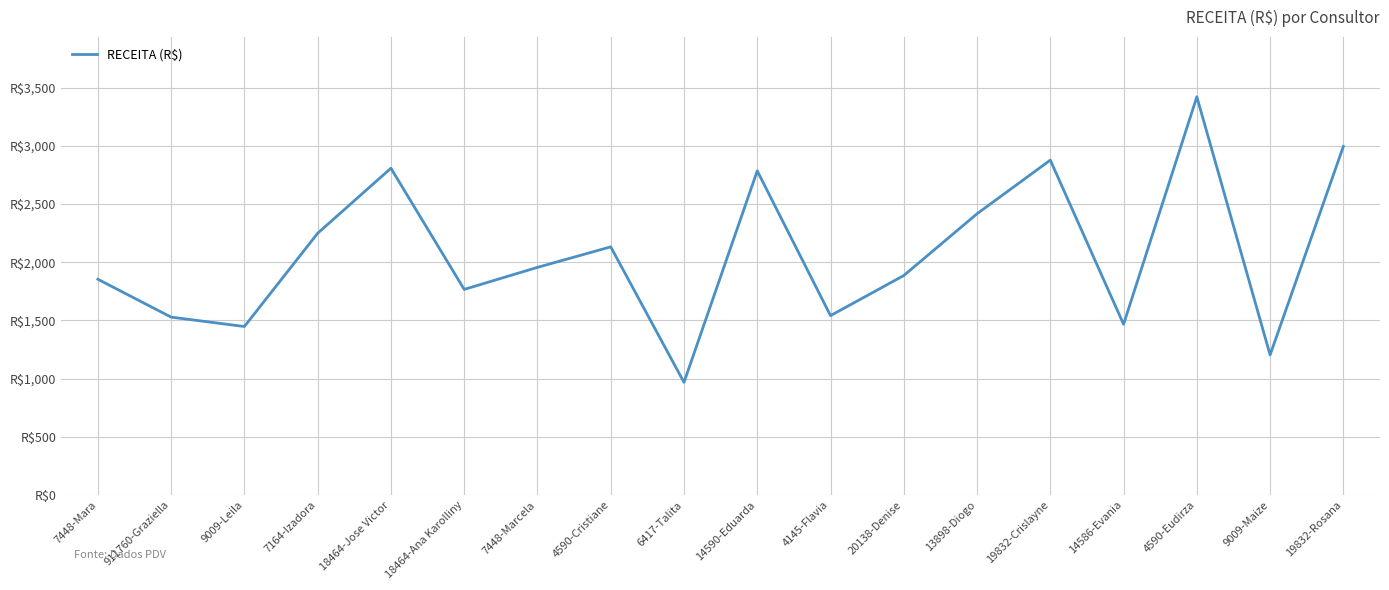

What is the change in value from 14586-Evania to 19832-Rosana?

+1528.7